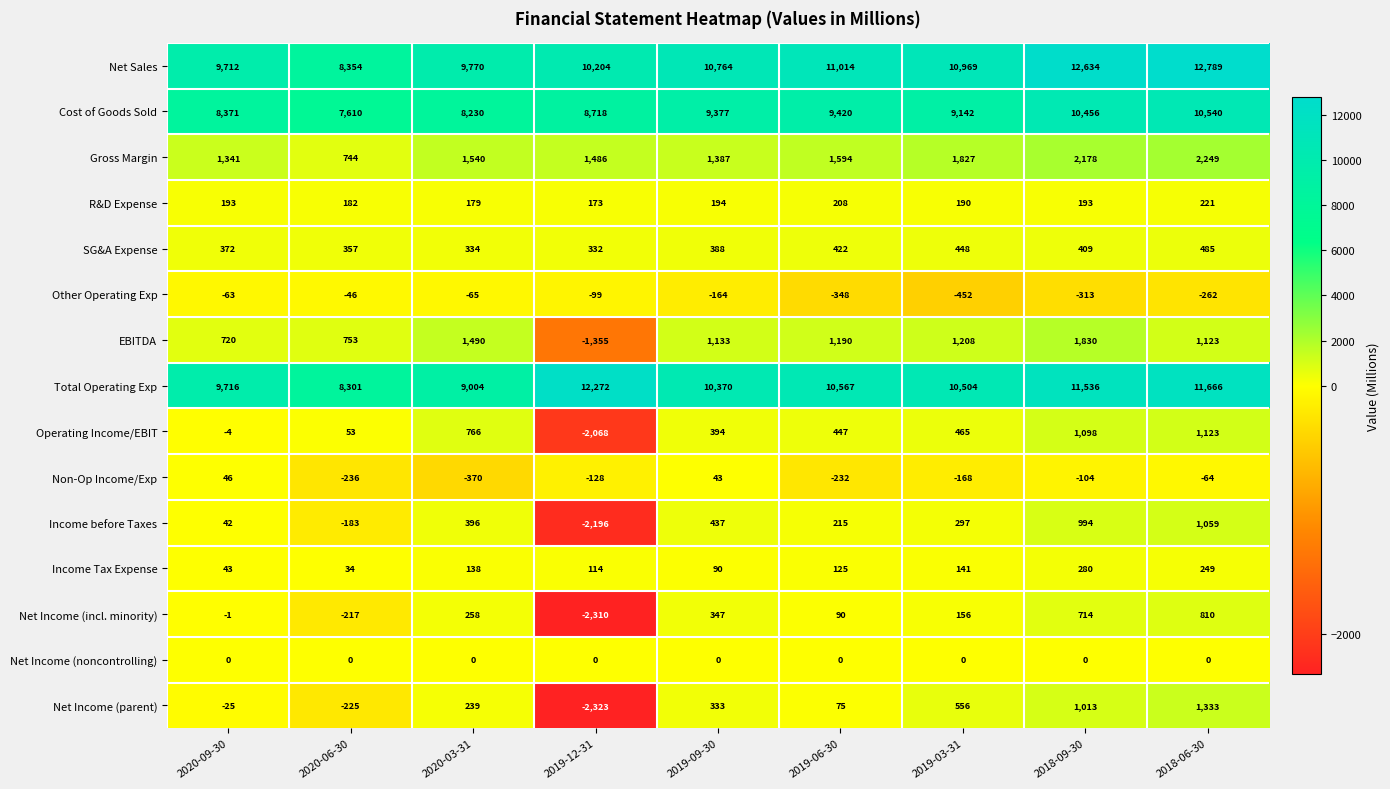

Count the number of categories in the chart.

9